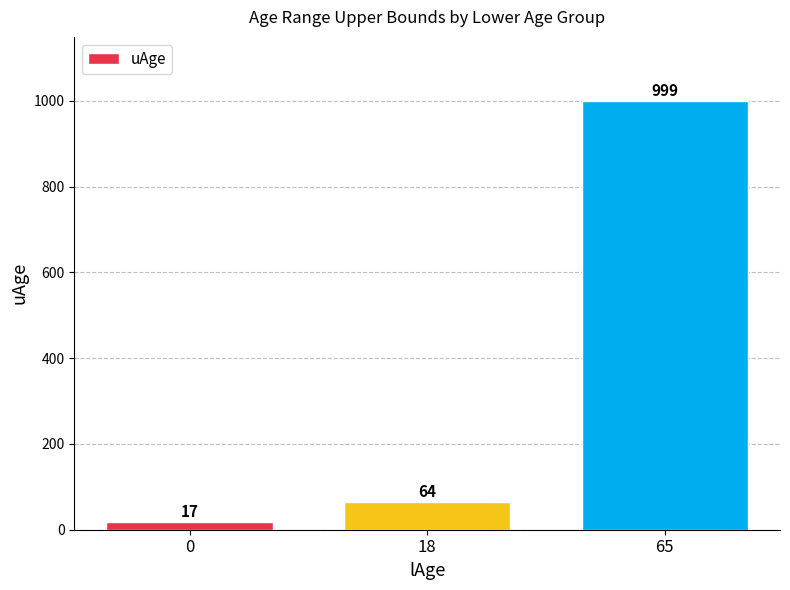

What is the ratio of the value at 0 to the value at 18?

0.3